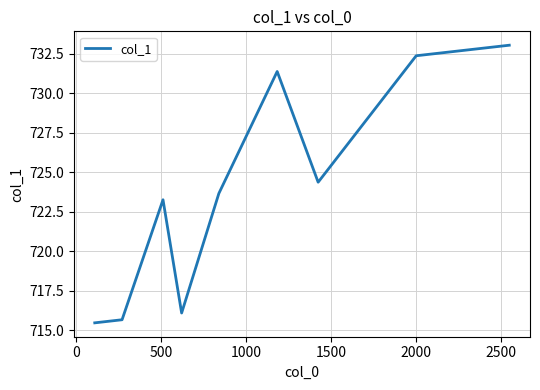

What is the maximum value shown in the chart?

733.0